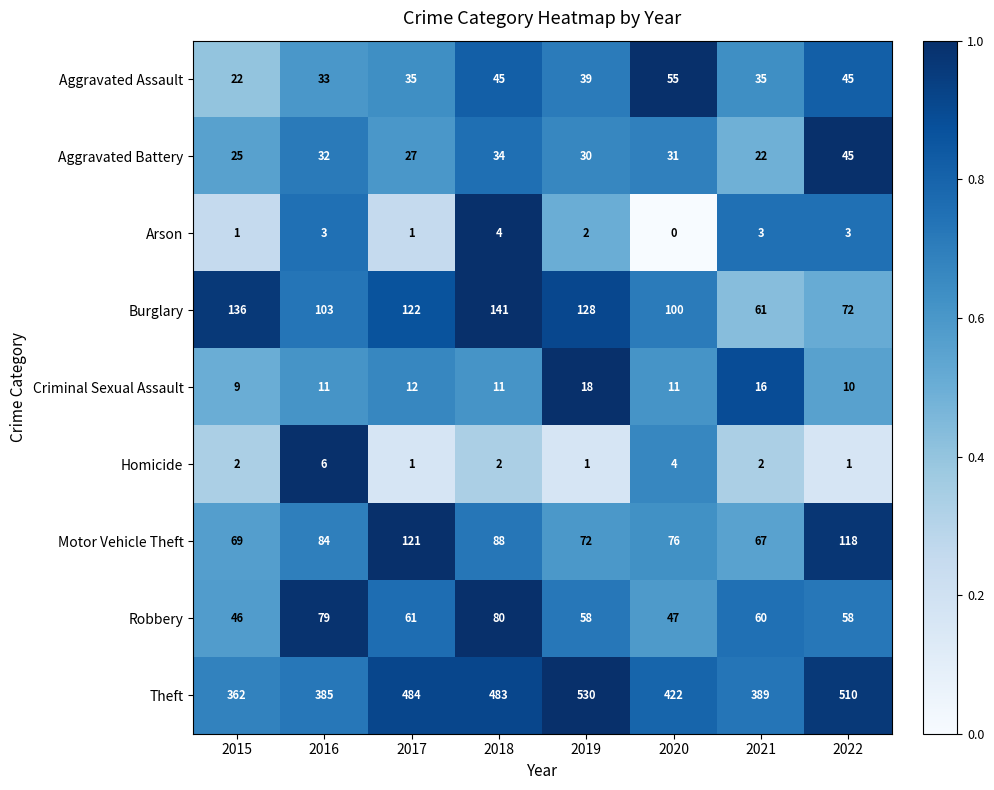

At how many categories does at least one series exceed 0?

8